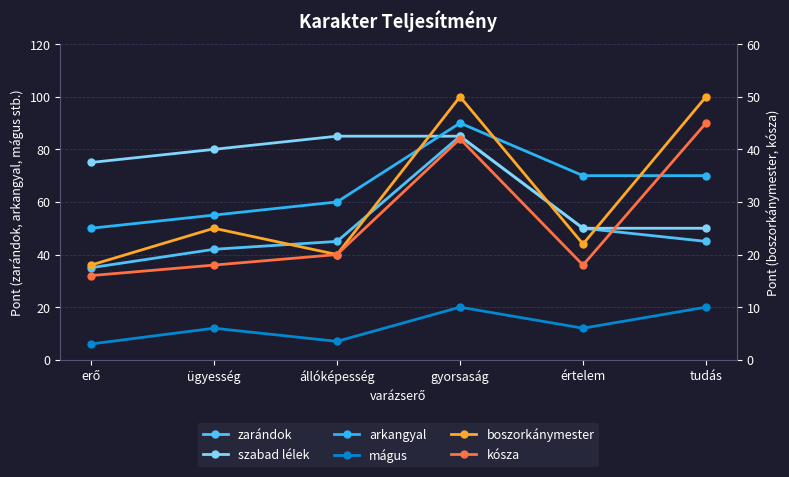

Between ügyesség and tudás, which series saw the biggest shift?

szabad lélek